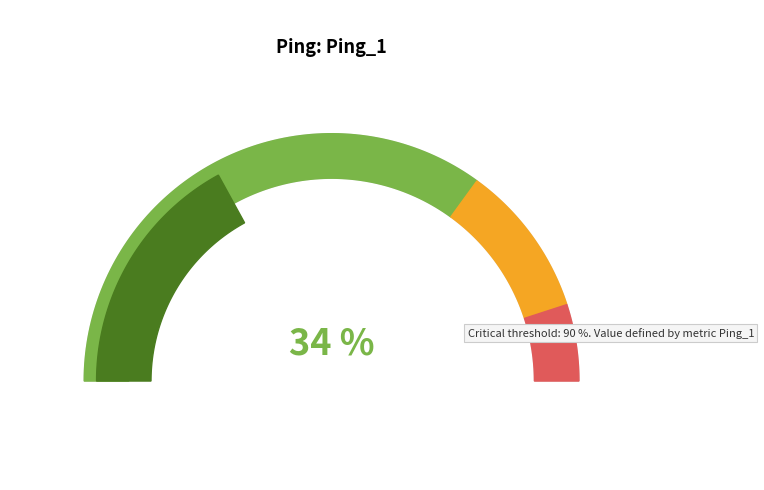

True or false: 寿刘素予七十一 accounts for 1% of the total.

False